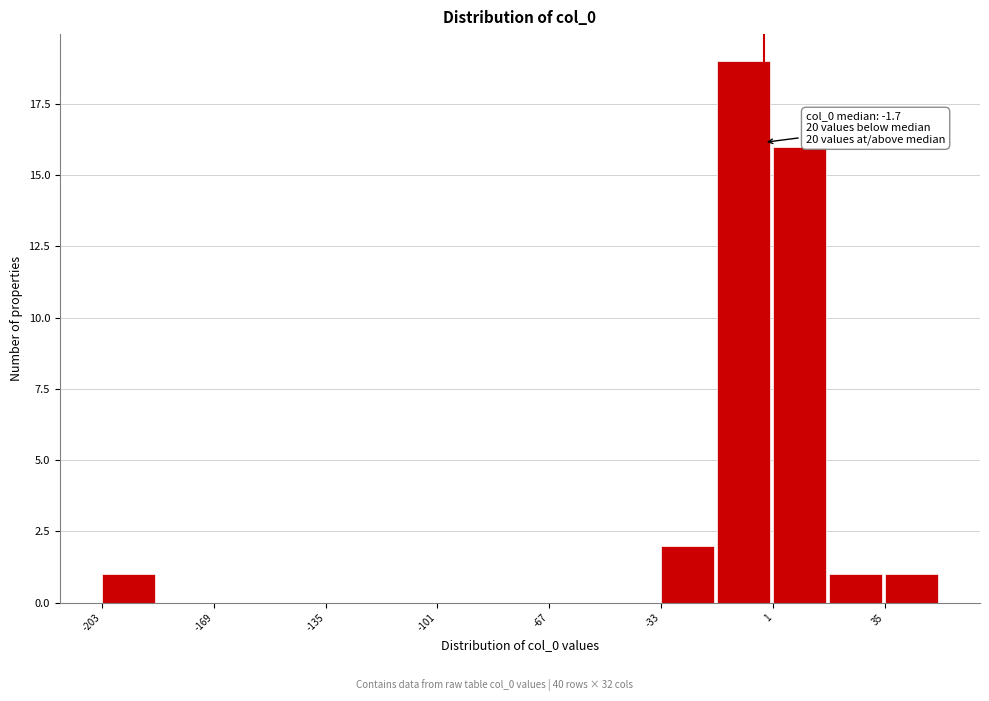

Around what value on the x-axis is the tallest bar? Give the approximate position of its centre, as read against the axis.

-10